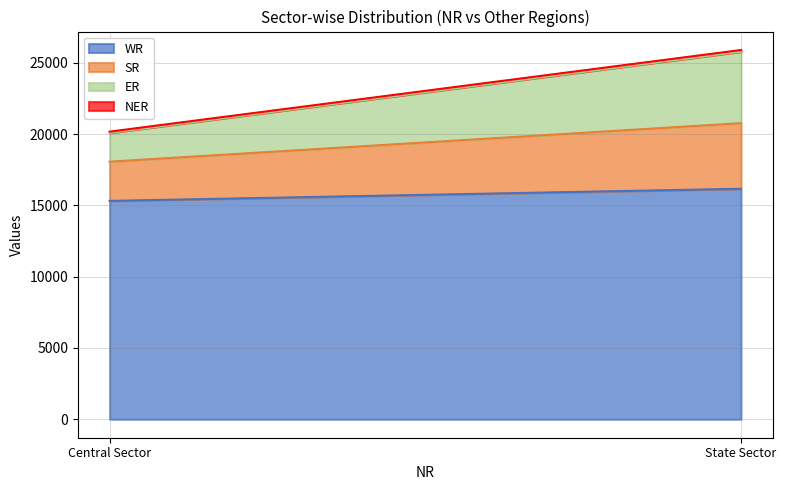

How many lines are shown in the chart?

4